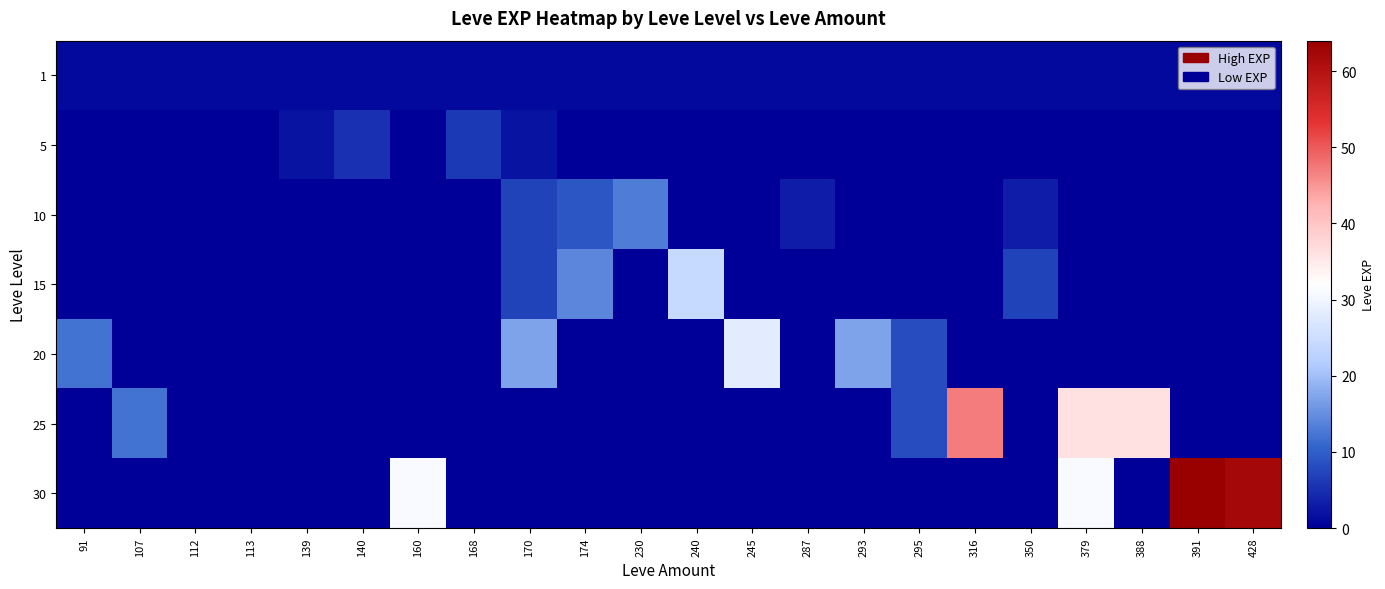

Reading right to left, transcribe all the data shown in this chart.

1: 428=1	391=1	388=1	379=1	350=1	316=1	295=1	293=1	287=1	245=1	240=1	230=1	174=1	170=1	168=1	160=1	140=1	139=1	113=1	112=1	107=1	91=1
5: 428=0	391=0	388=0	379=0	350=0	316=0	295=0	293=0	287=0	245=0	240=0	230=0	174=0	170=2	168=6	160=0	140=5	139=2	113=0	112=0	107=0	91=0
10: 428=0	391=0	388=0	379=0	350=3	316=0	295=0	293=0	287=3	245=0	240=0	230=13	174=9	170=7	168=0	160=0	140=0	139=0	113=0	112=0	107=0	91=0
15: 428=0	391=0	388=0	379=0	350=7	316=0	295=0	293=0	287=0	245=0	240=24	230=0	174=14	170=7	168=0	160=0	140=0	139=0	113=0	112=0	107=0	91=0
20: 428=0	391=0	388=0	379=0	350=0	316=0	295=8	293=17	287=0	245=28	240=0	230=0	174=0	170=17	168=0	160=0	140=0	139=0	113=0	112=0	107=0	91=12
25: 428=0	391=0	388=36	379=36	350=0	316=47	295=8	293=0	287=0	245=0	240=0	230=0	174=0	170=0	168=0	160=0	140=0	139=0	113=0	112=0	107=12	91=0
30: 428=62	391=64	388=0	379=31	350=0	316=0	295=0	293=0	287=0	245=0	240=0	230=0	174=0	170=0	168=0	160=31	140=0	139=0	113=0	112=0	107=0	91=0